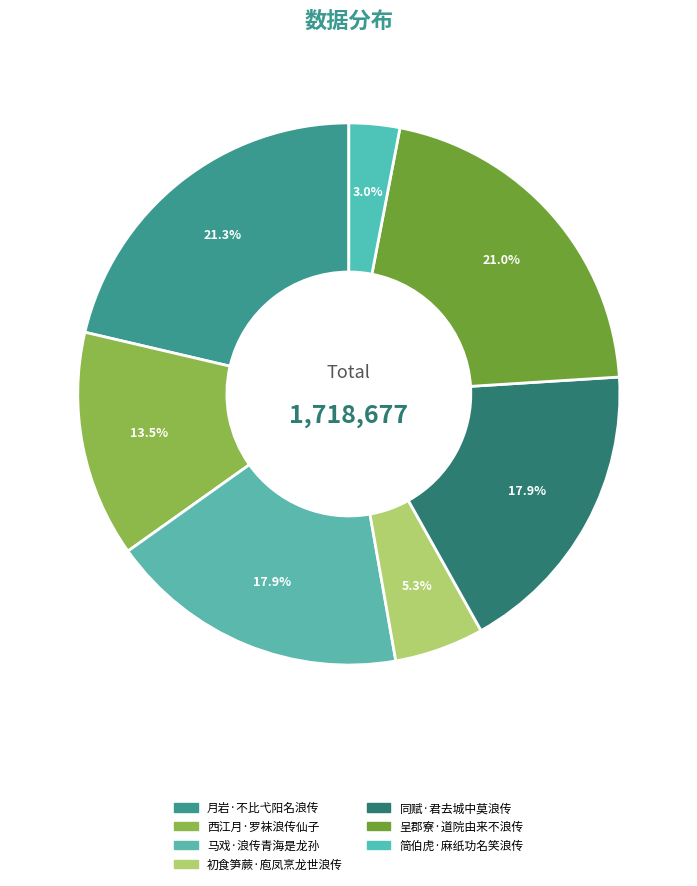

How many slices are in this pie chart?

7